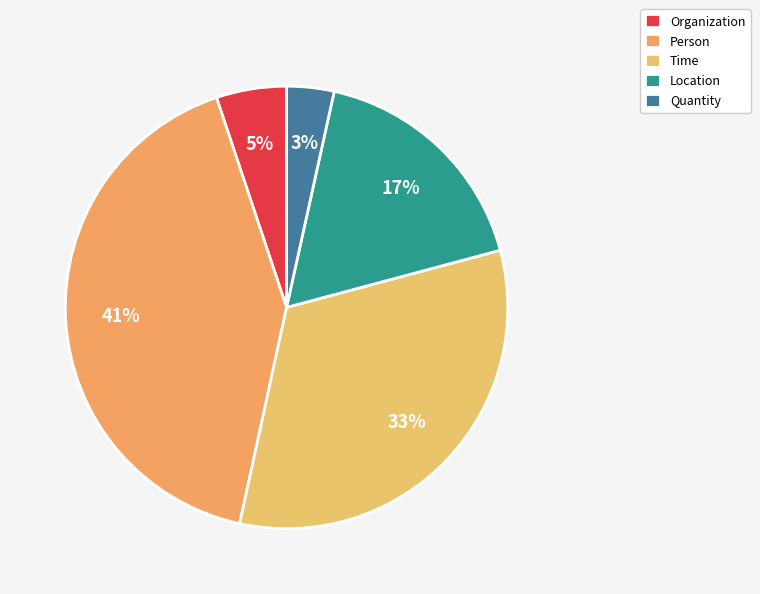

To the nearest percent, what percentage of the pie is Organization?

5%